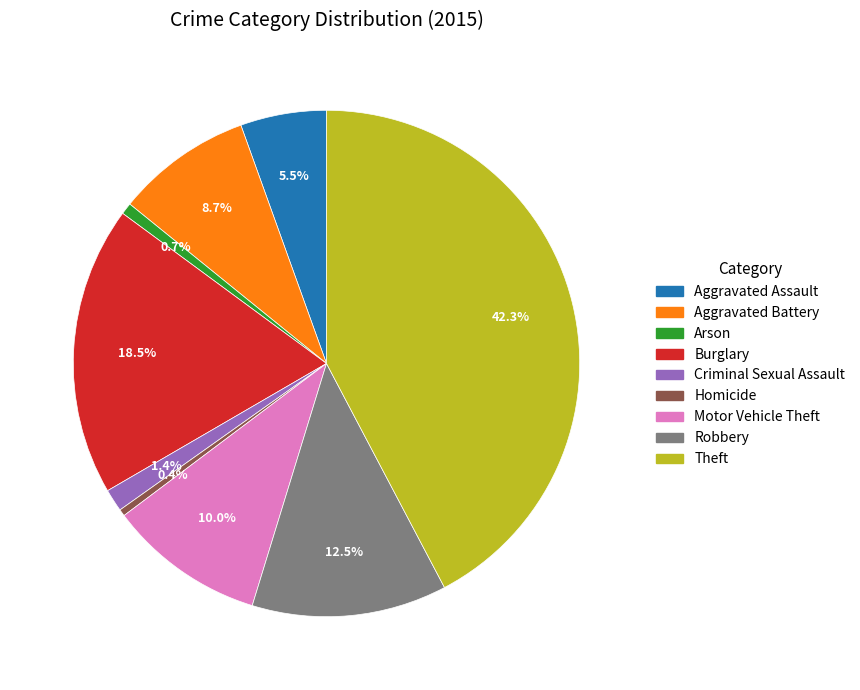

Does any single category account for the majority?

No